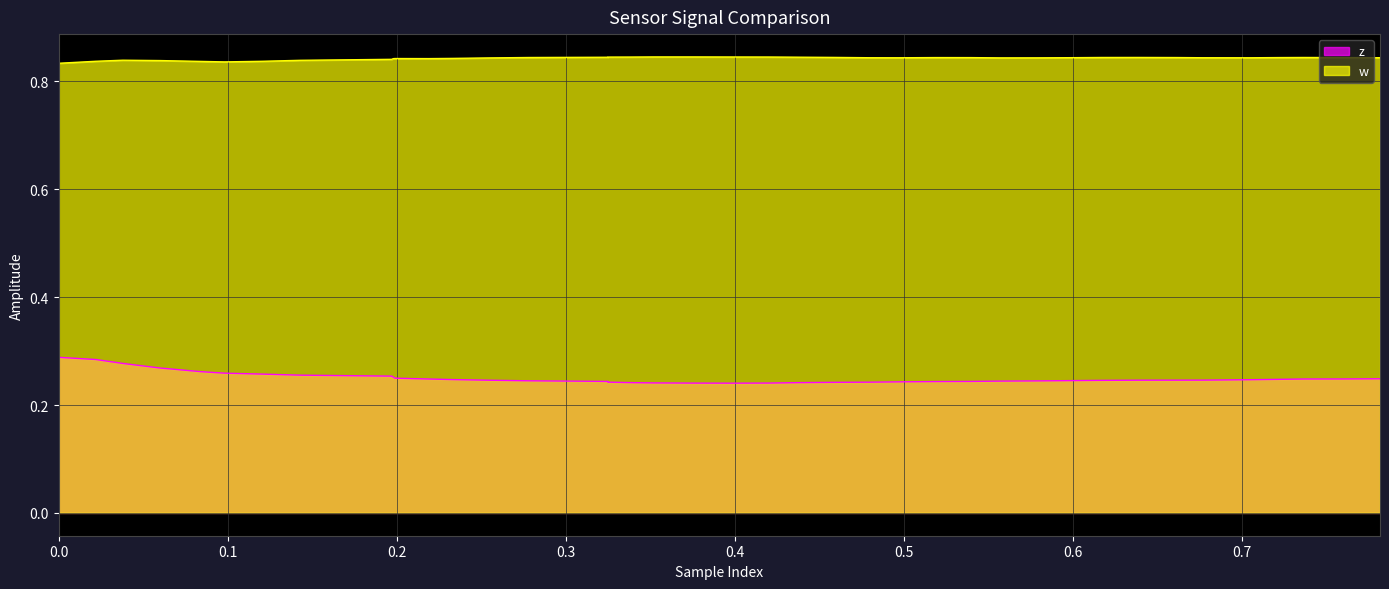

What is the value of the w point at the 15th from the left?

0.8